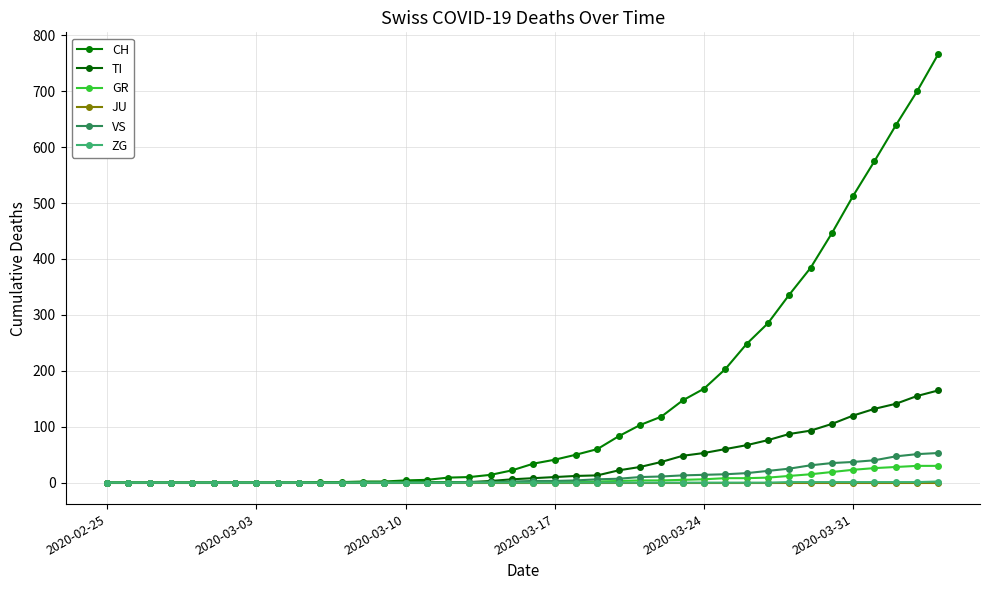

How many categories are shown in the chart?

40